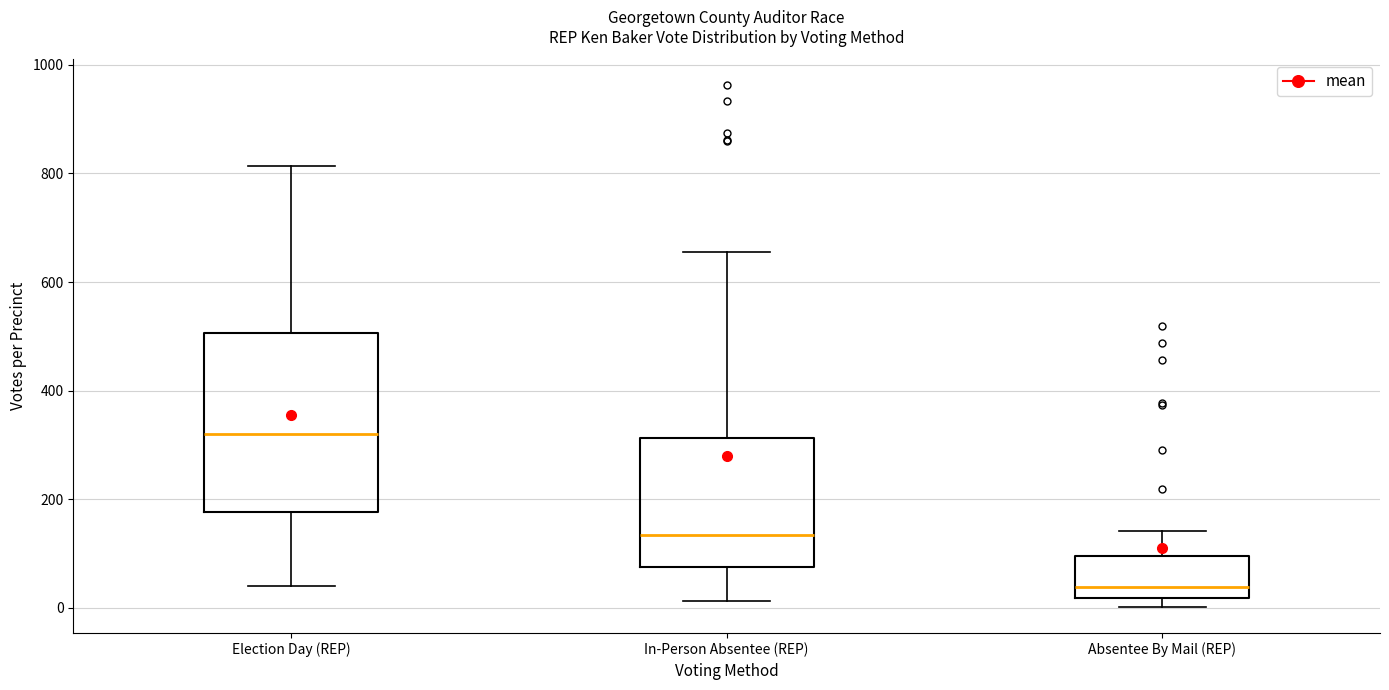

Where is the lower edge of the box for In-Person Absentee (REP) on the y-axis? The values are not printed on the chart, so give them approximately, as read against the axis.

80